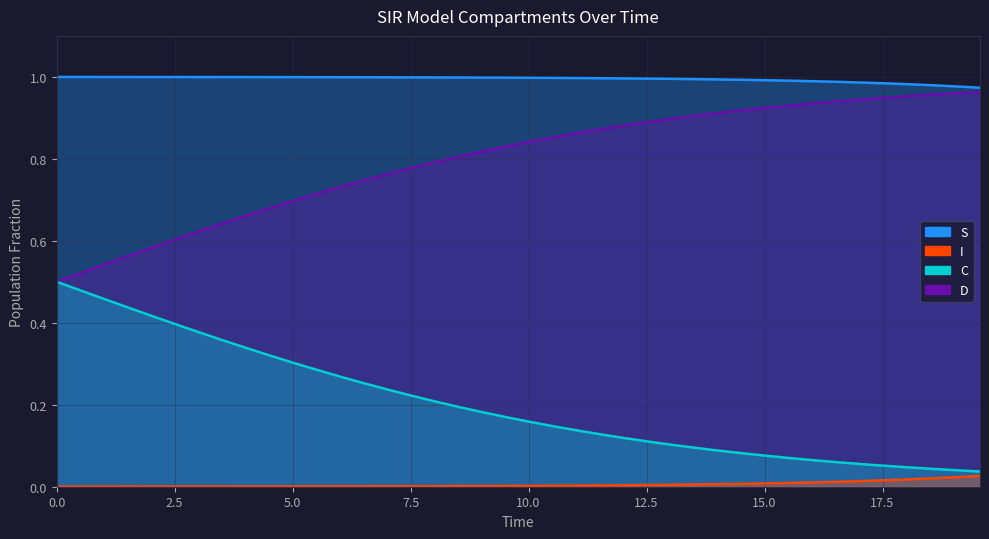

What is the sum of all I values?

0.2